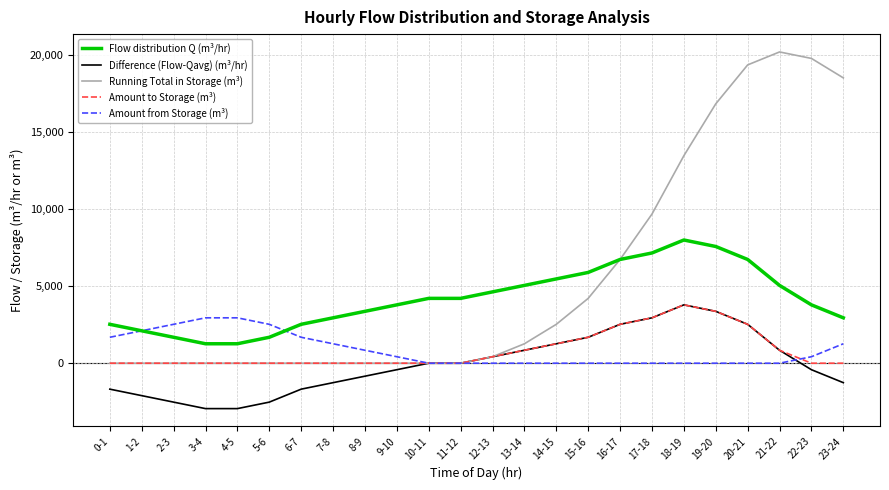

Which series has the largest total across all categories?

Running Total in Storage (m³)